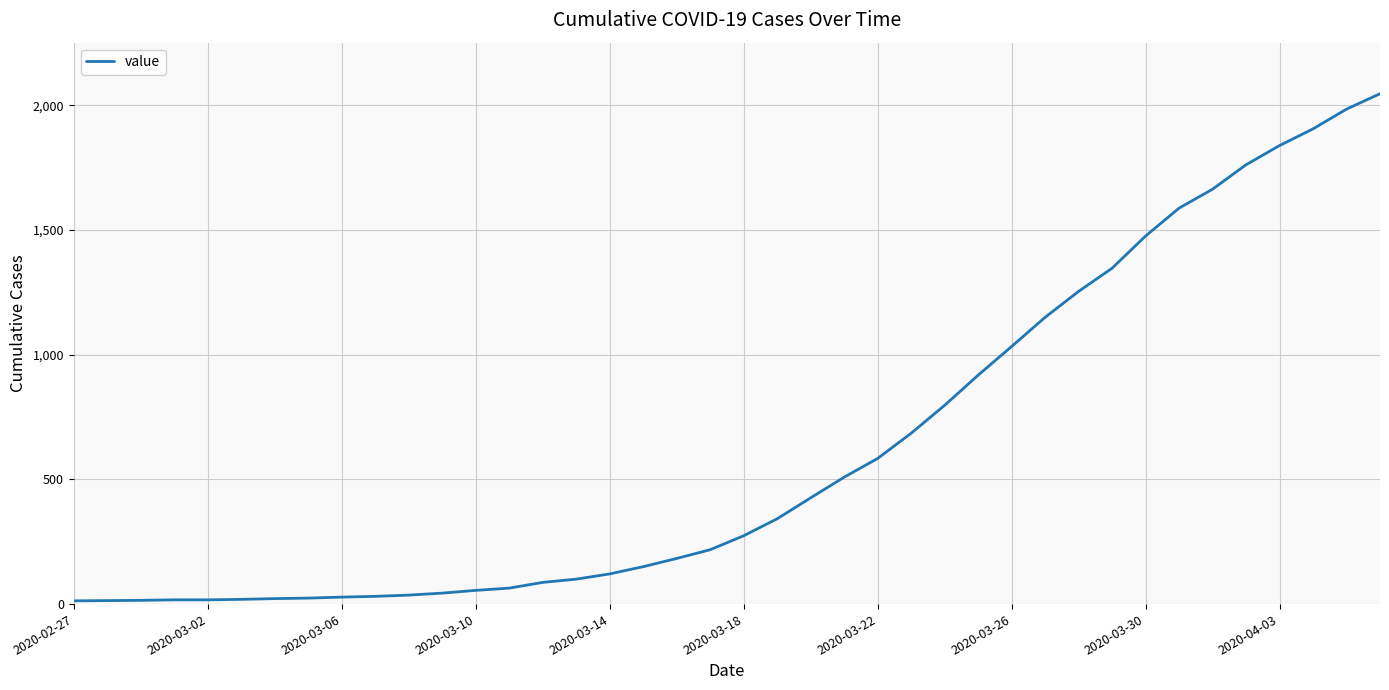

What is the maximum value shown in the chart?

2047